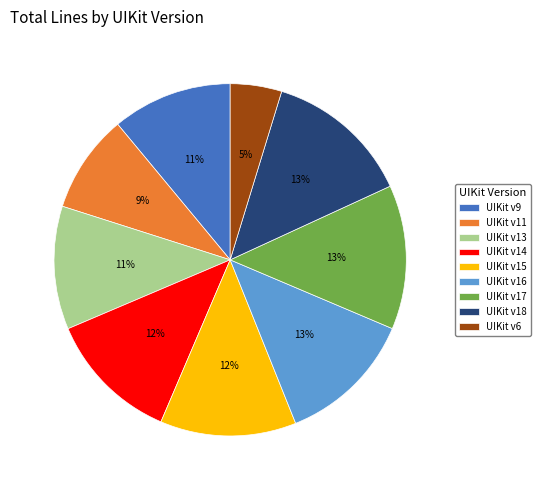

Does UIKit v18 account for over 50% of the chart?

No